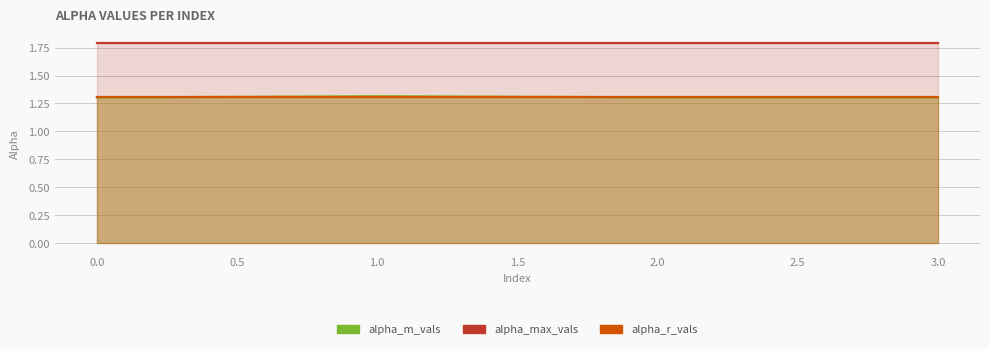

What is the value of the alpha_max_vals point at the 3rd from the left?

1.8